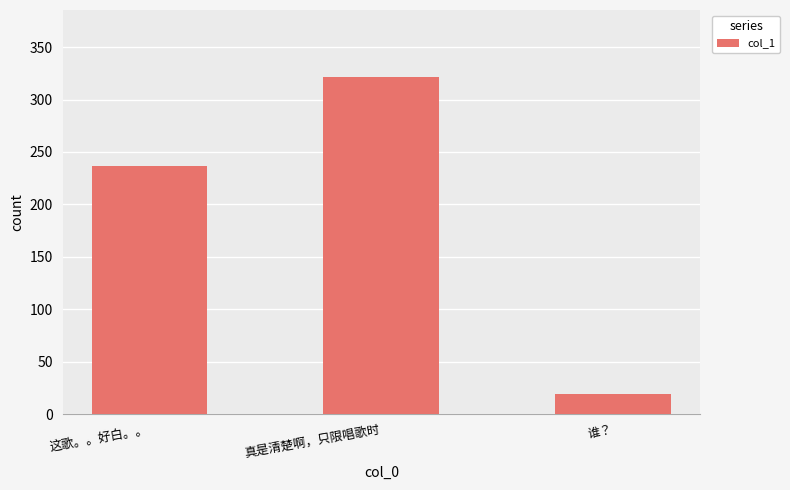

What is the change in value from 真是清楚啊，只限唱歌时 to 谁？?

-302.5